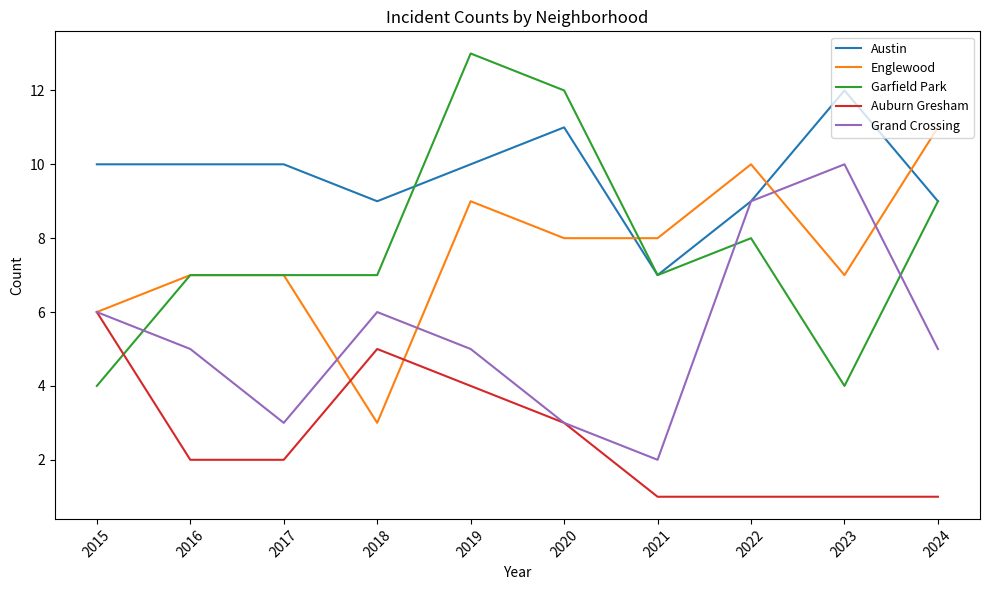

True or false: Austin and Auburn Gresham intersect in this chart.

False